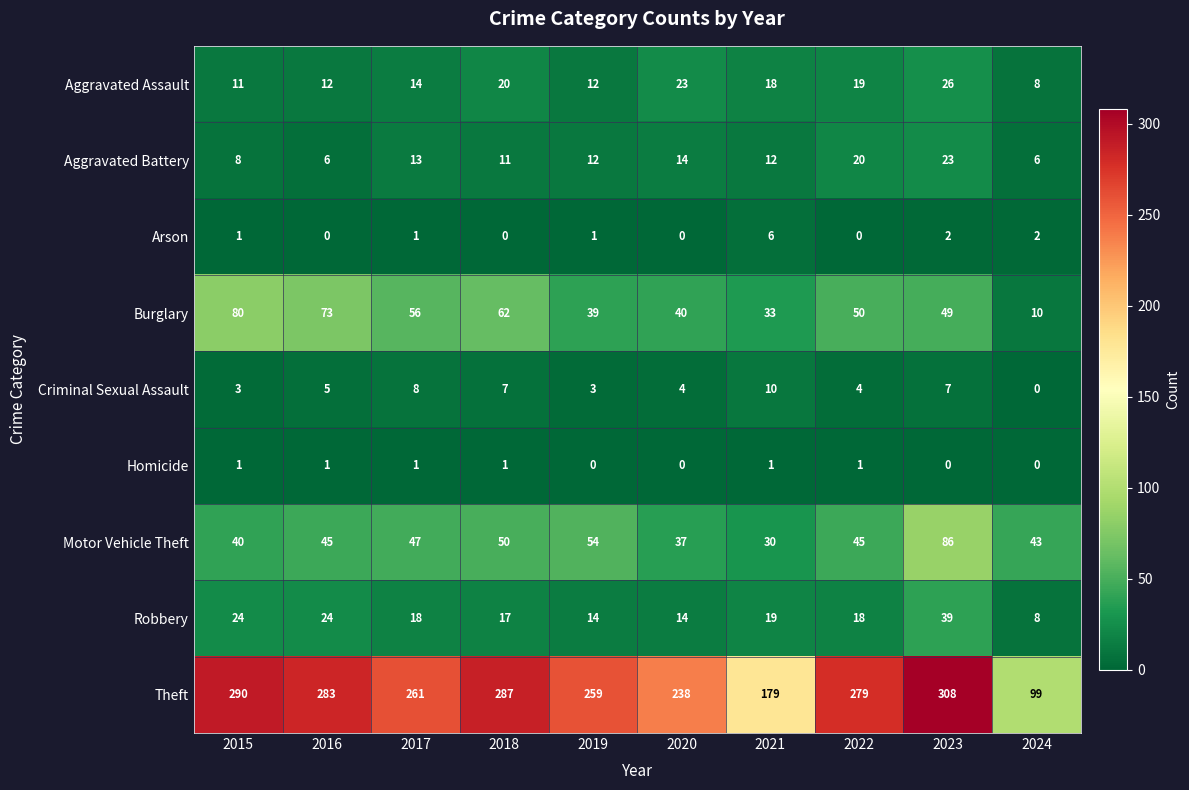

What is the lowest value of the Aggravated Assault series?

8